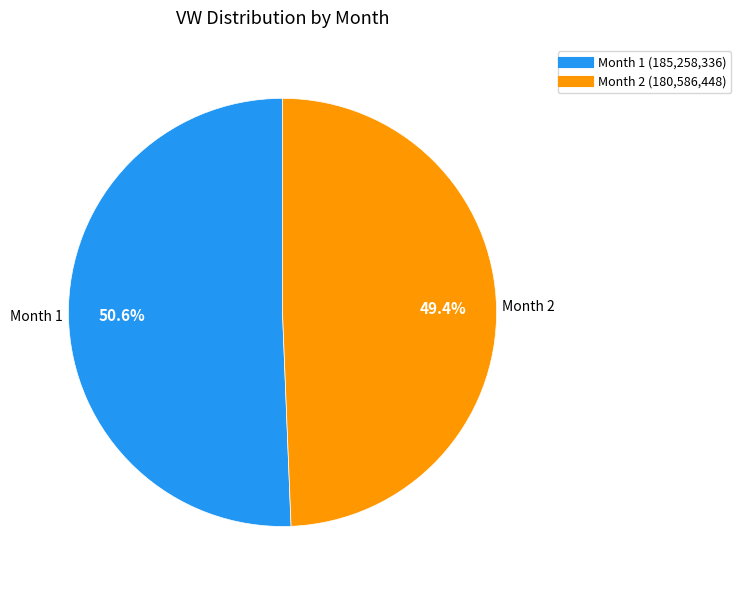

Is there a majority slice in this chart?

Yes